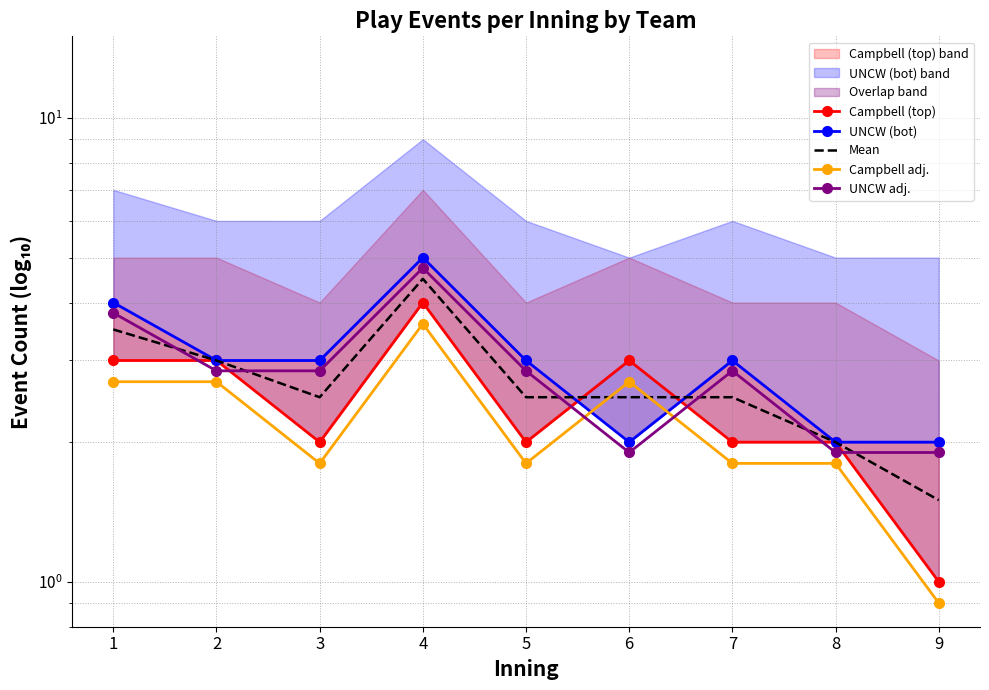

What is the value of the UNCW (bot) point at the 2nd from the left?

3.0